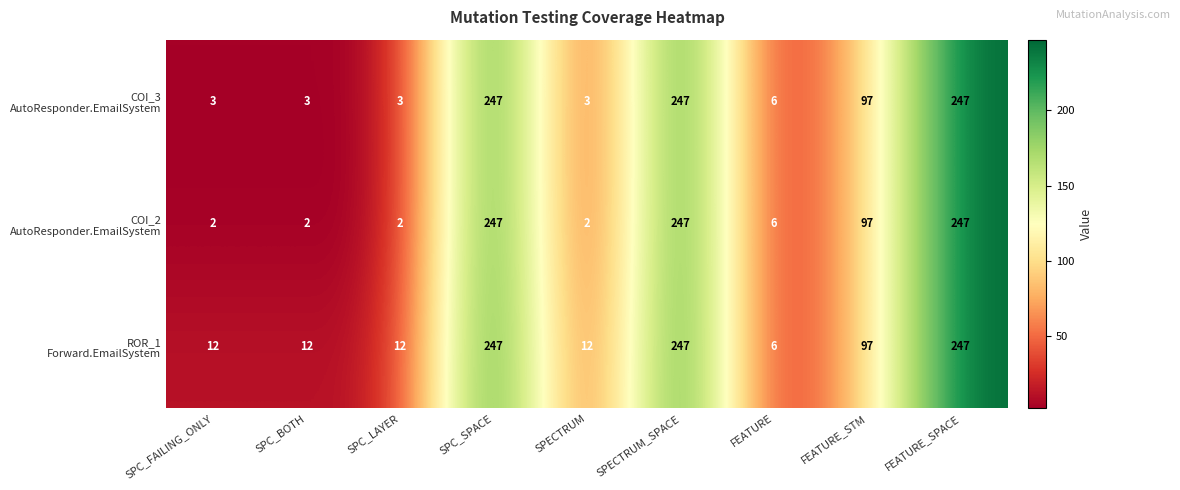

What is the total value across all series at SPC_FAILING_ONLY?

17